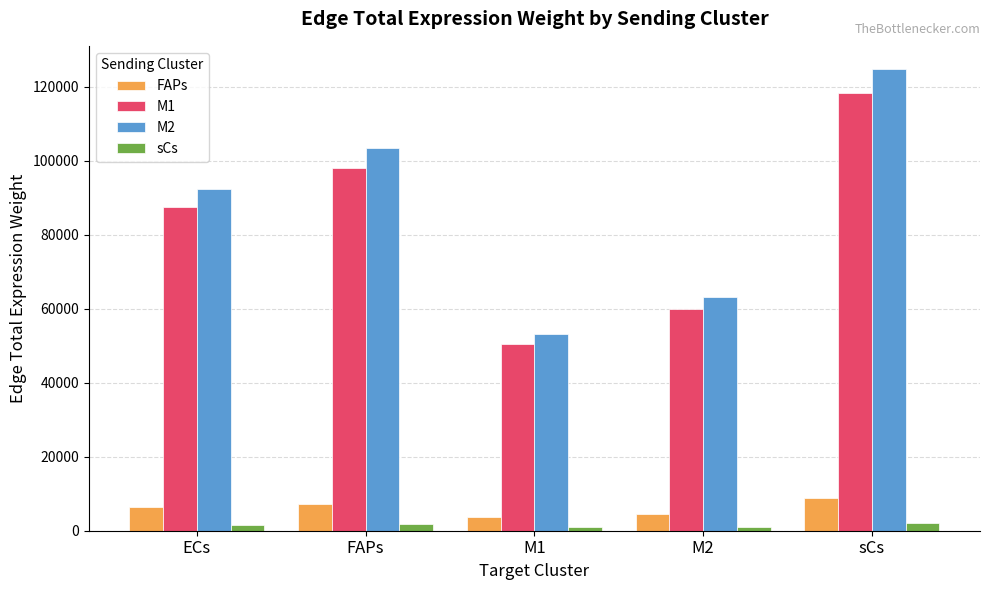

At which category is the sum across all series the highest?

sCs